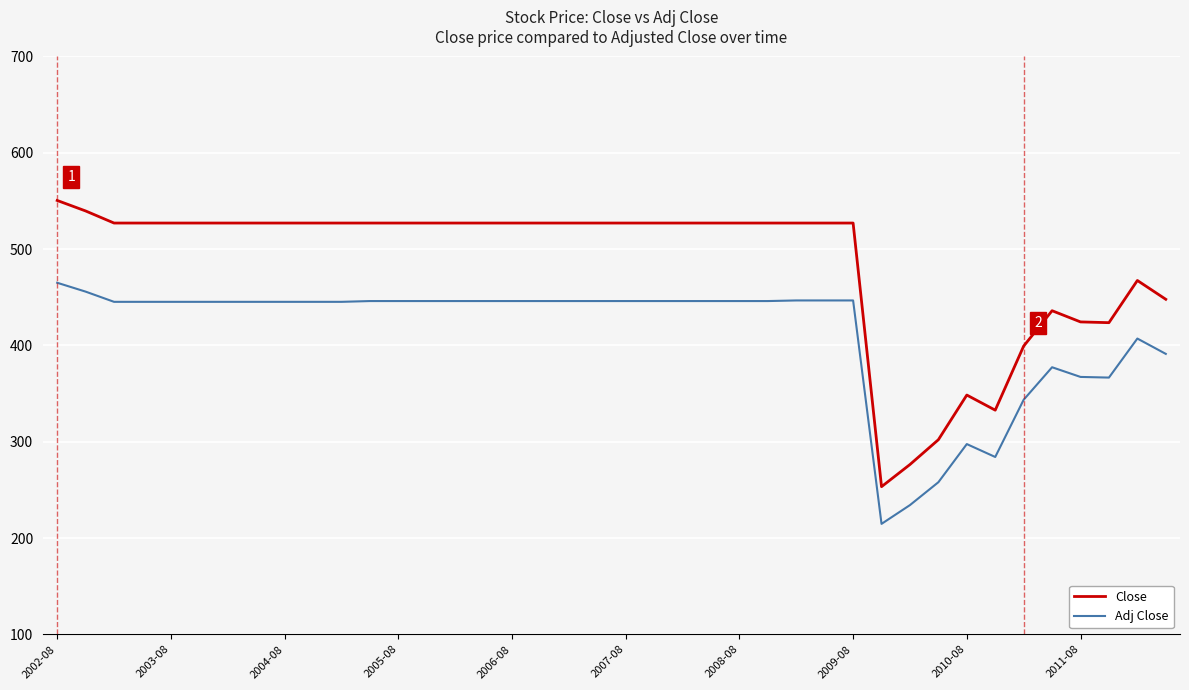

Which series has the widest spread of values?

Close